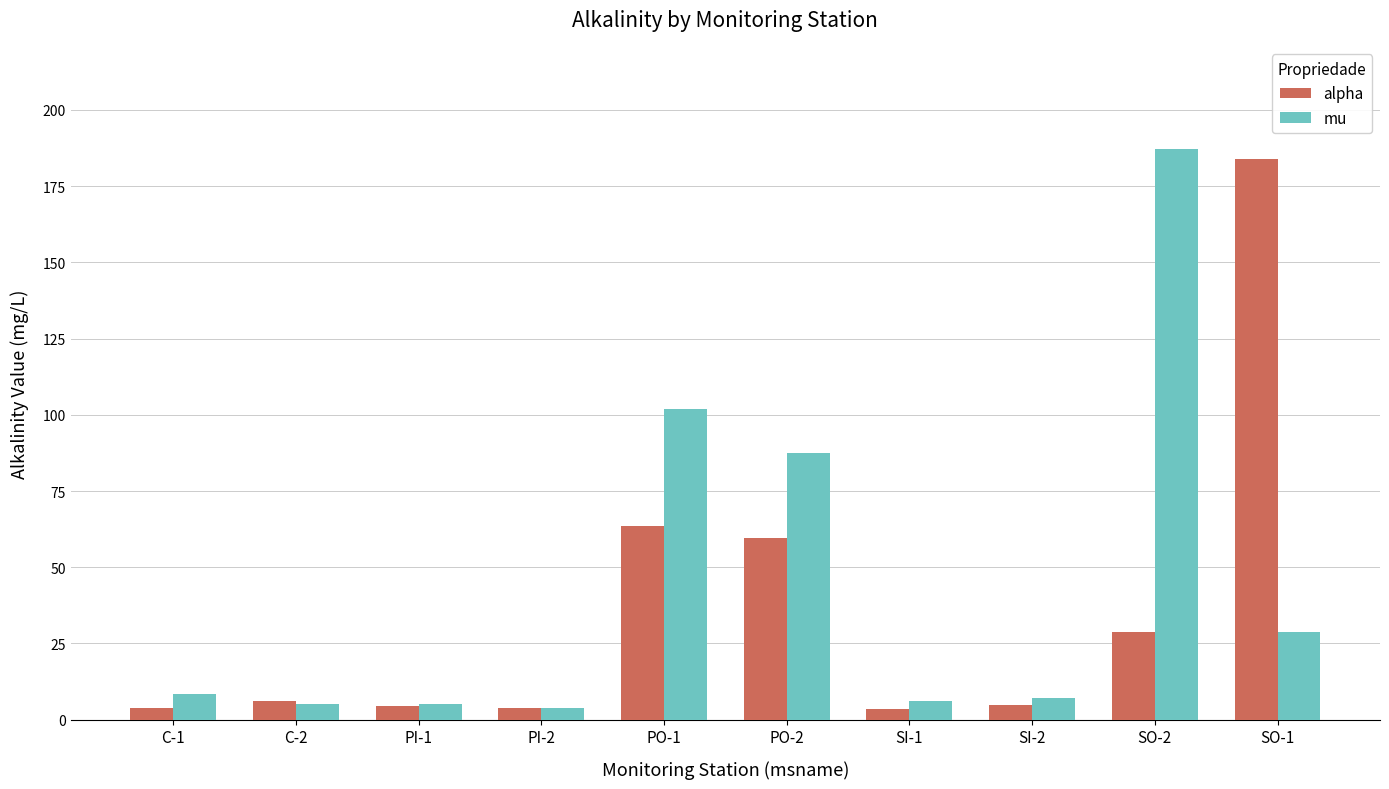

What is the highest value of the mu series?

187.0